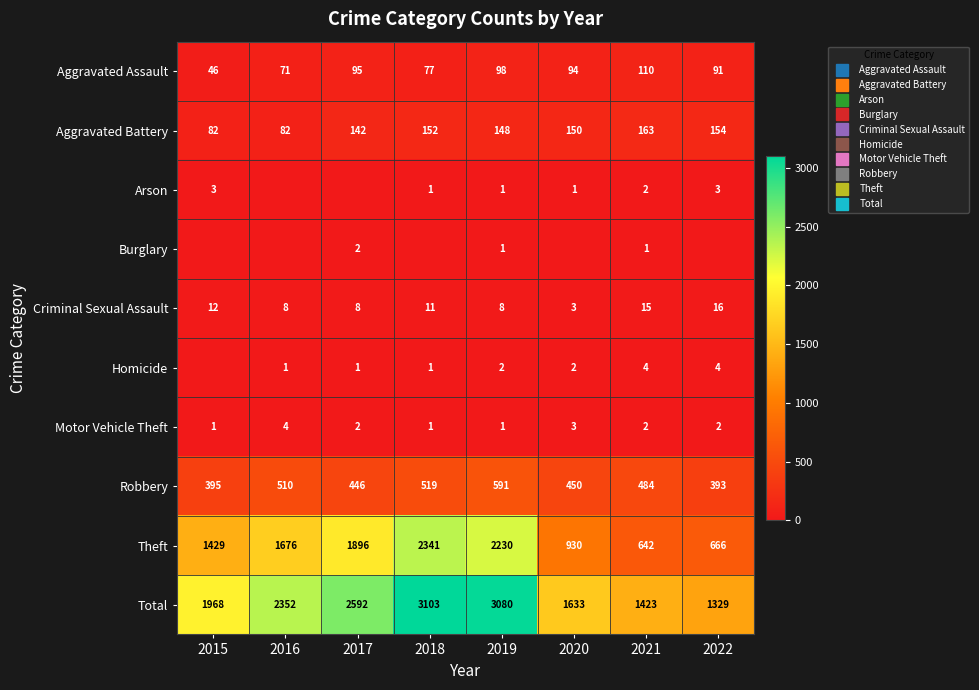

What is the total value across all series at 2022?

2658